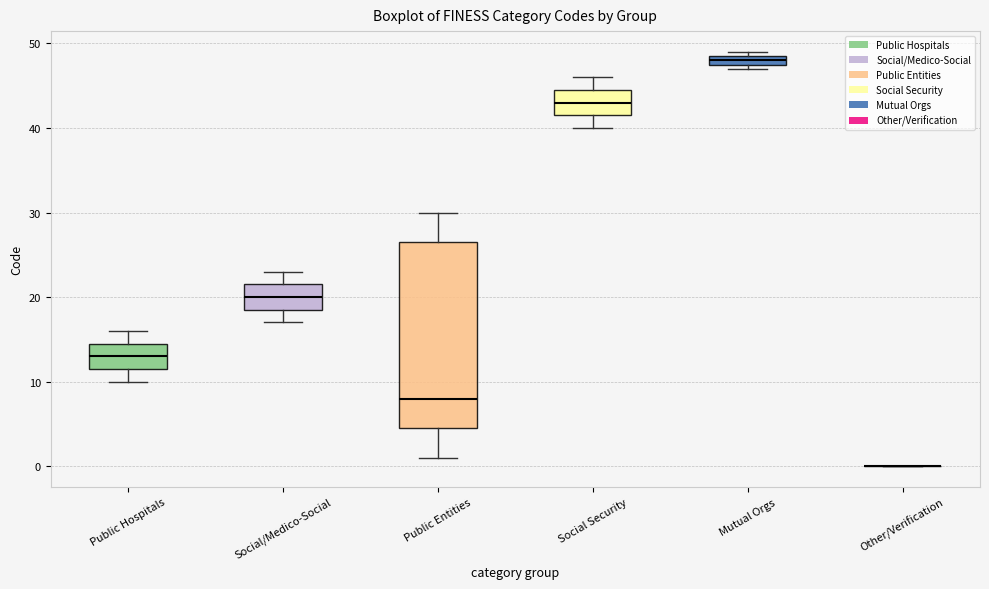

Which box is the tallest, from its lower edge to its upper edge?

Public Entities